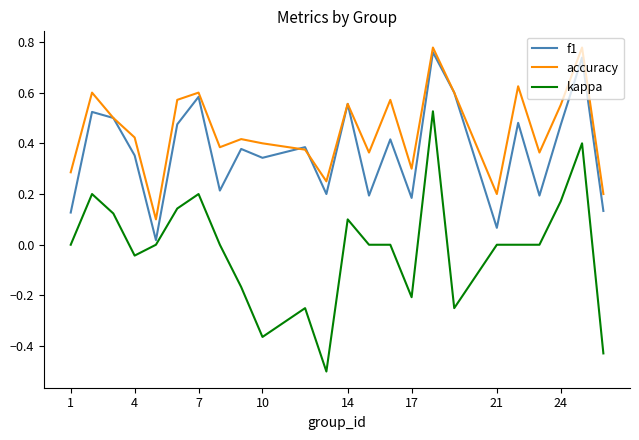

How many lines are shown in the chart?

3